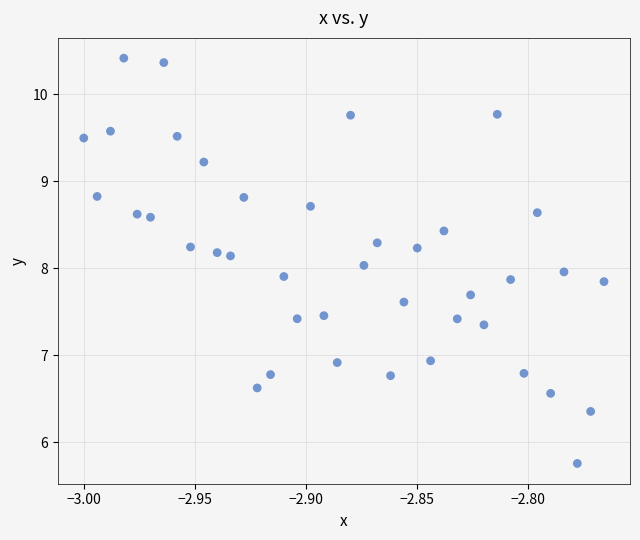

What is the range of Y values (max minus min)?

4.7